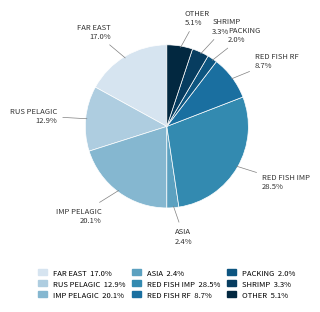

To the nearest percent, what is the difference between the largest and smallest slice percentages?

27%